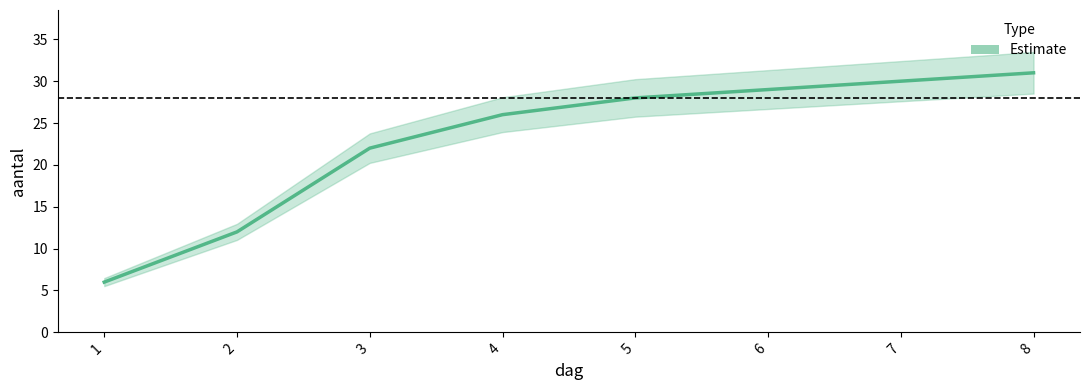

What is the value of the 3rd point from the left?

22